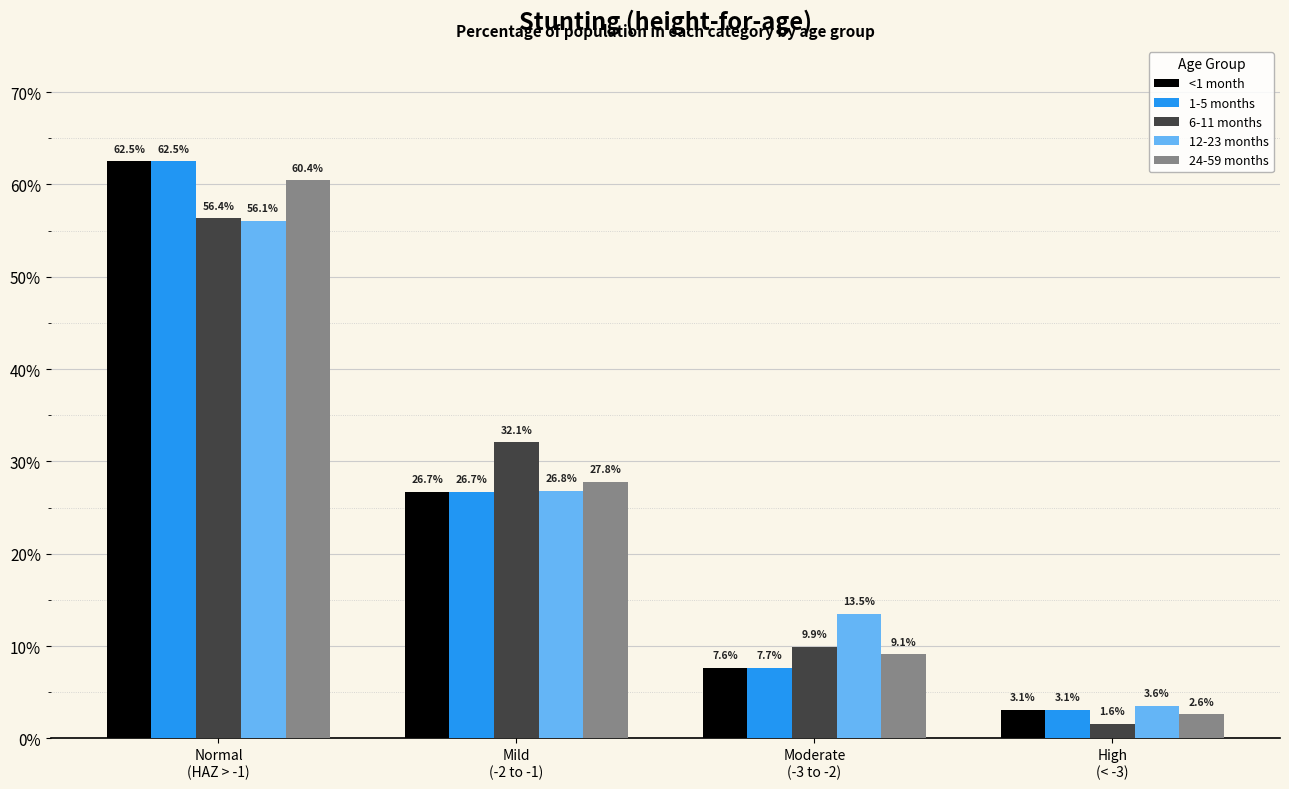

At which category does the chart reach its peak across all series?

Normal
(HAZ > -1)